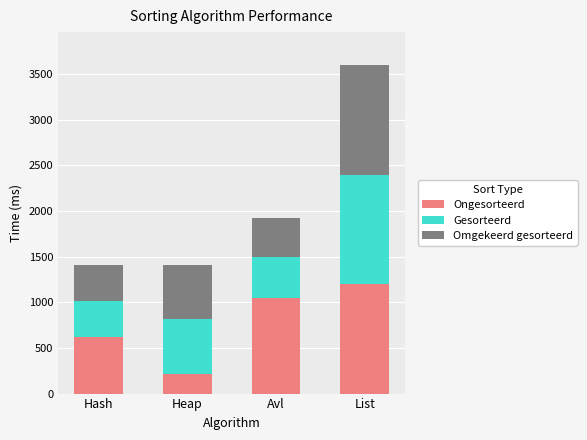

At which category is the sum across all series the highest?

List